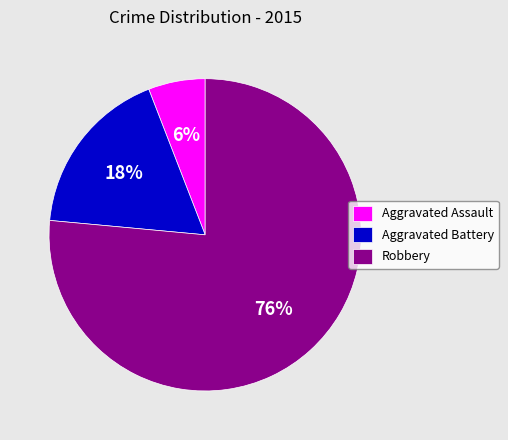

Between Robbery and Aggravated Battery, which is larger?

Robbery